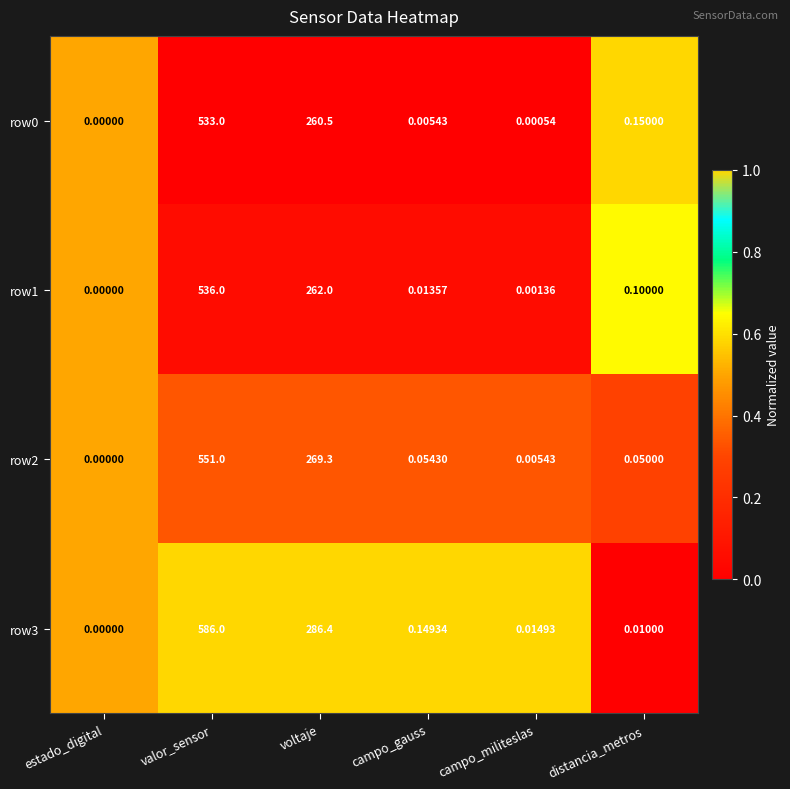

Is the value of row1 at distancia_metros greater than the value of row2 at distancia_metros?

Yes